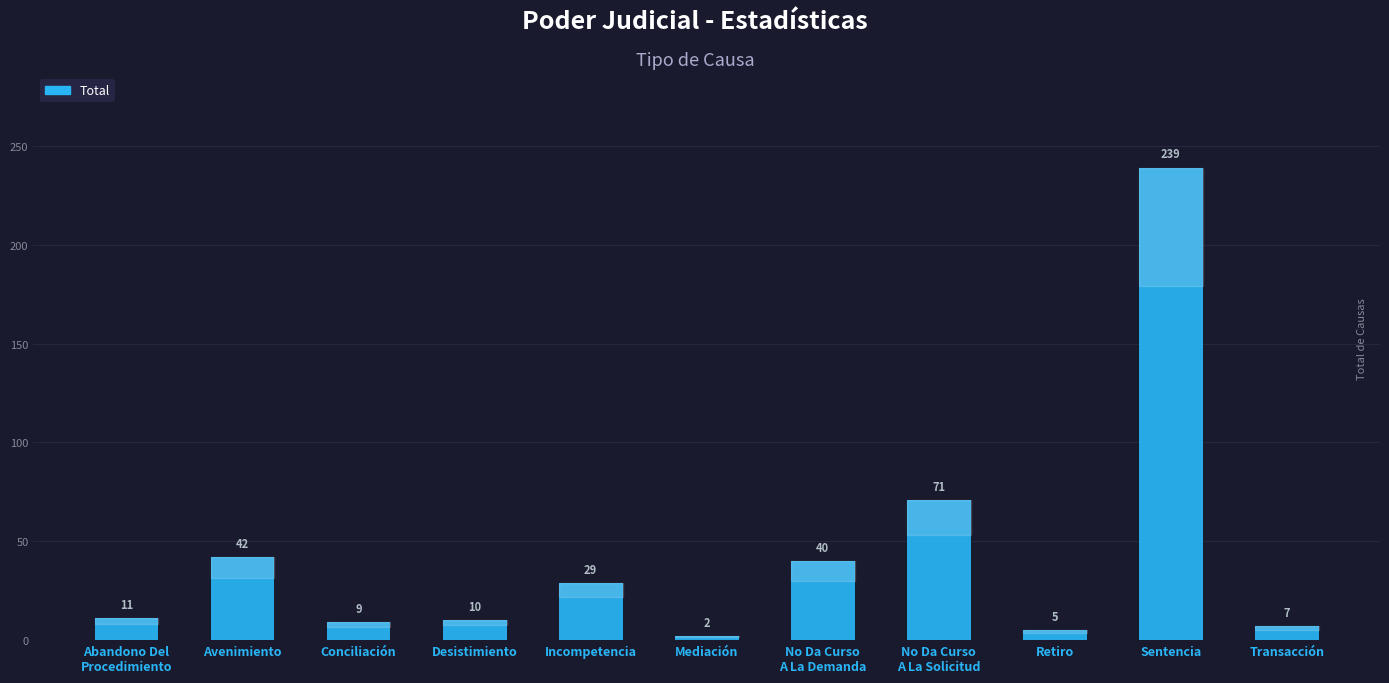

Reading left to right, extract all data points from this chart.

Abandono Del
Procedimiento=11	Avenimiento=42	Conciliación=9	Desistimiento=10	Incompetencia=29	Mediación=2	No Da Curso
A La Demanda=40	No Da Curso
A La Solicitud=71	Retiro=5	Sentencia=239	Transacción=7